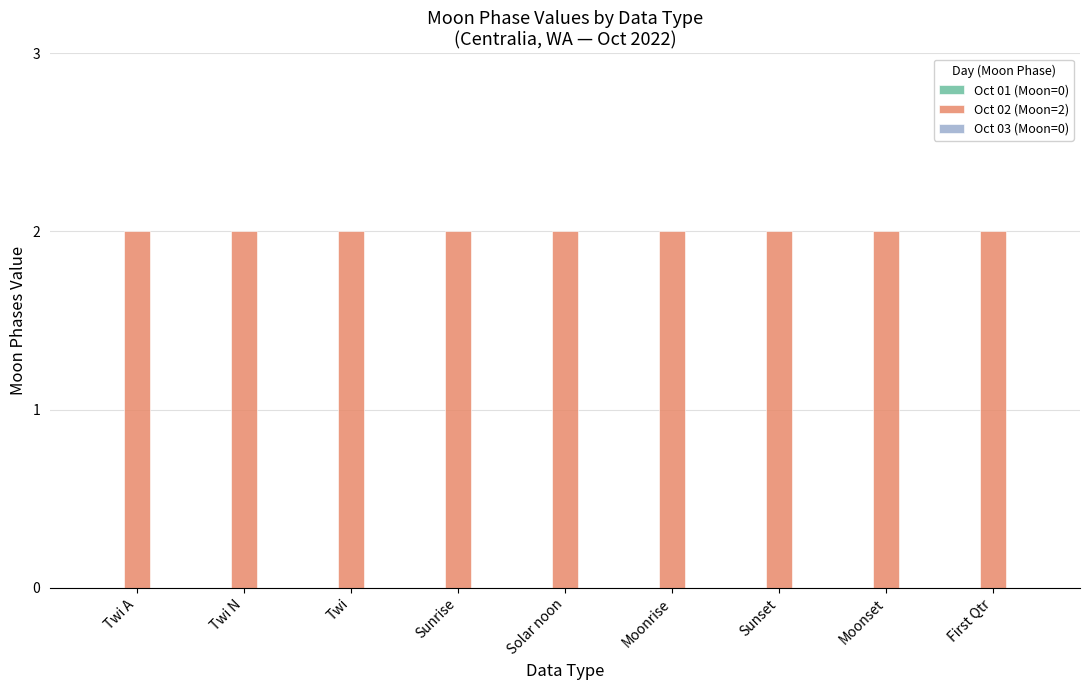

At Moonrise, list the series in order from smallest to largest.

Oct 01 (Moon=0), Oct 03 (Moon=0), Oct 02 (Moon=2)